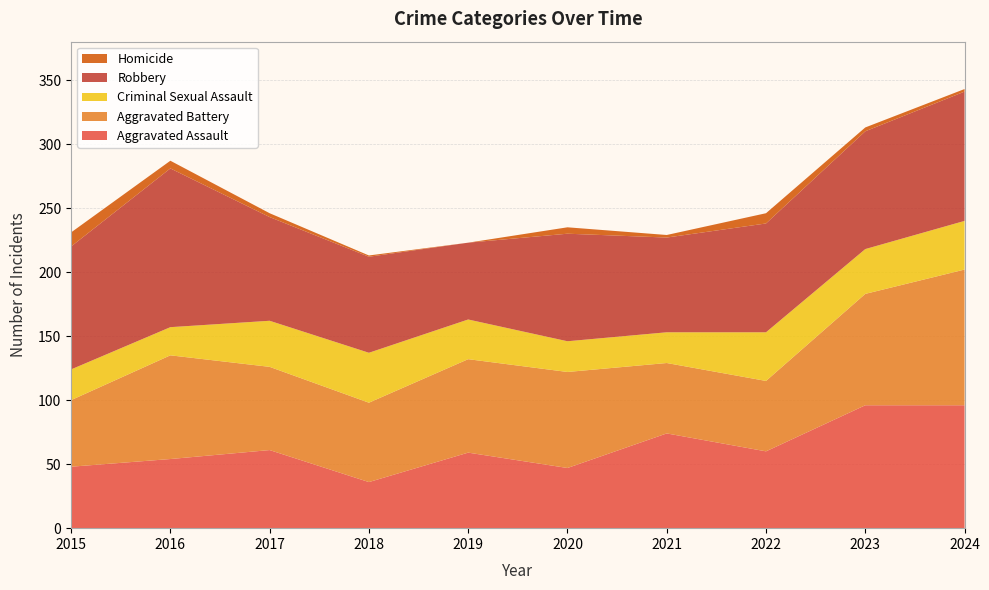

Reading right to left, what are all the values shown in this chart?

Aggravated Assault: 96	96	60	74	47	59	36	61	54	48
Aggravated Battery: 106	87	55	55	75	73	62	65	81	52
Criminal Sexual Assault: 38	35	38	24	24	31	39	36	22	24
Robbery: 101	92	85	74	84	60	75	81	124	96
Homicide: 2	3	8	2	5	0	1	3	6	11